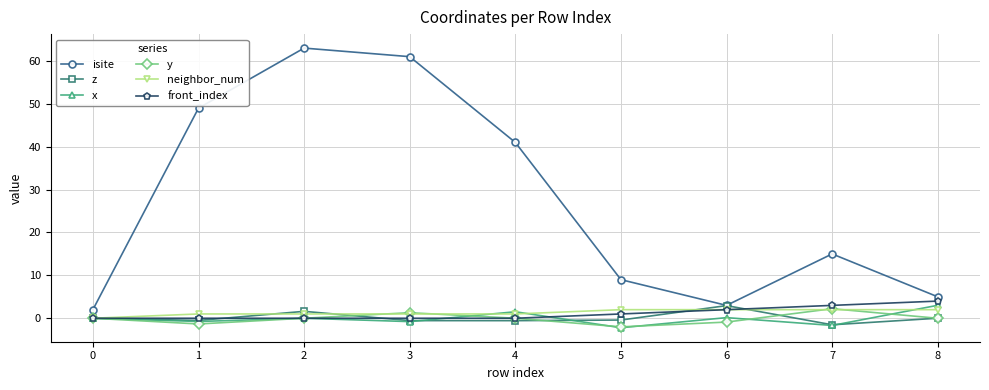

How many distinct data groups are displayed?

6